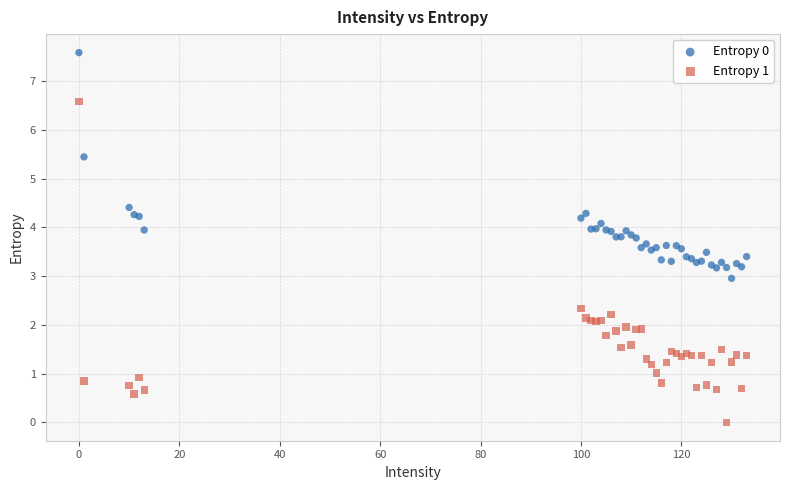

Which series reaches the maximum Y coordinate?

Entropy 0